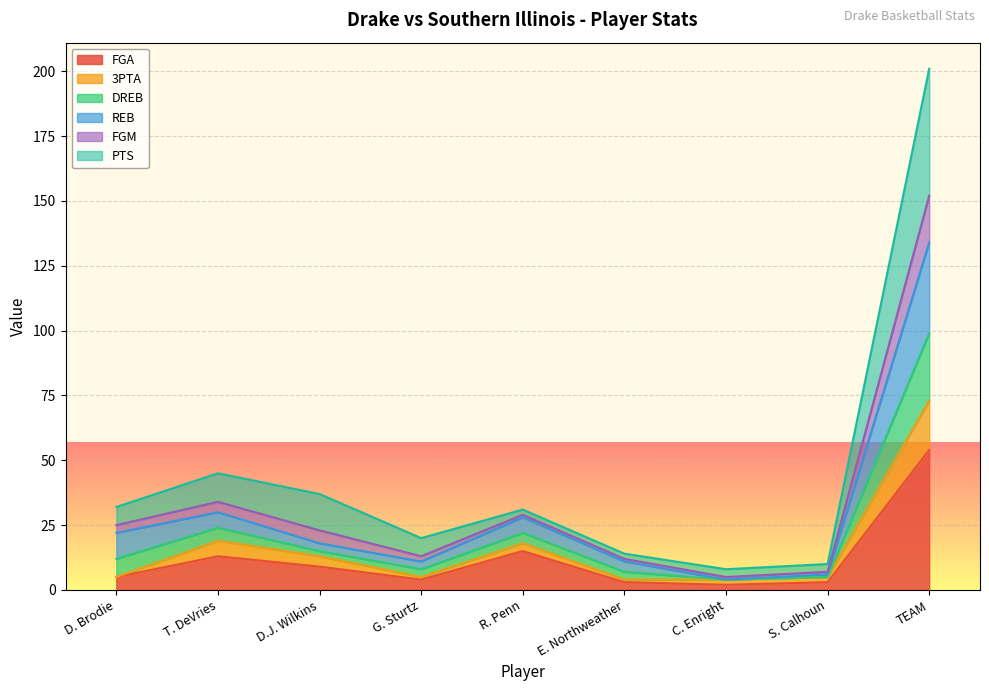

How many lines are shown in the chart?

6